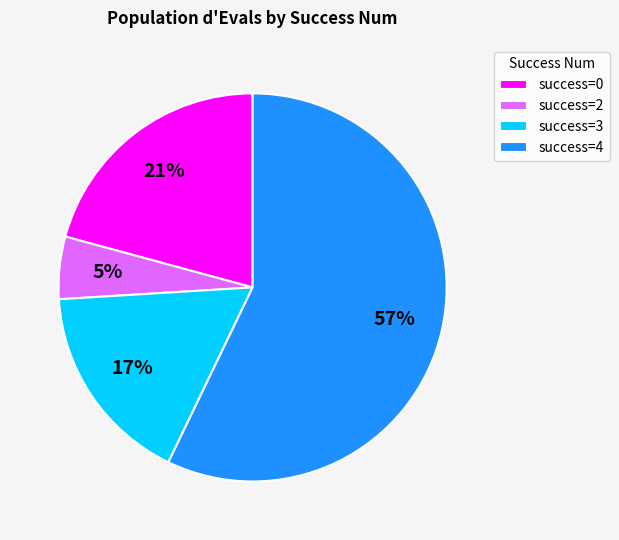

To the nearest percent, what is the difference between the largest and smallest slice percentages?

52%